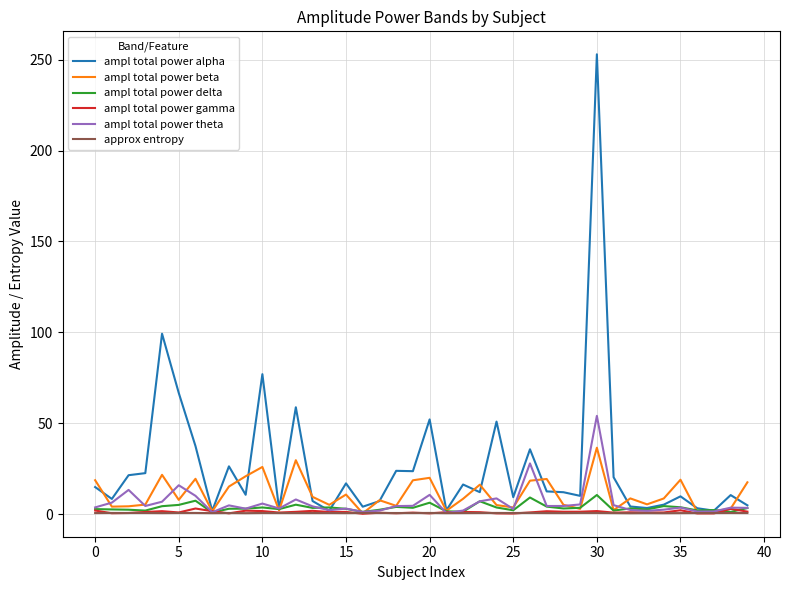

What is the maximum value shown in the chart?

253.0